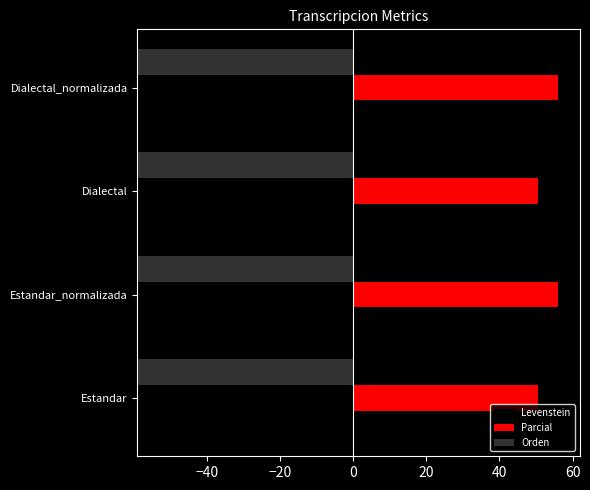

True or false: Levenstein has a value of 33.7 at Estandar_normalizada.

True